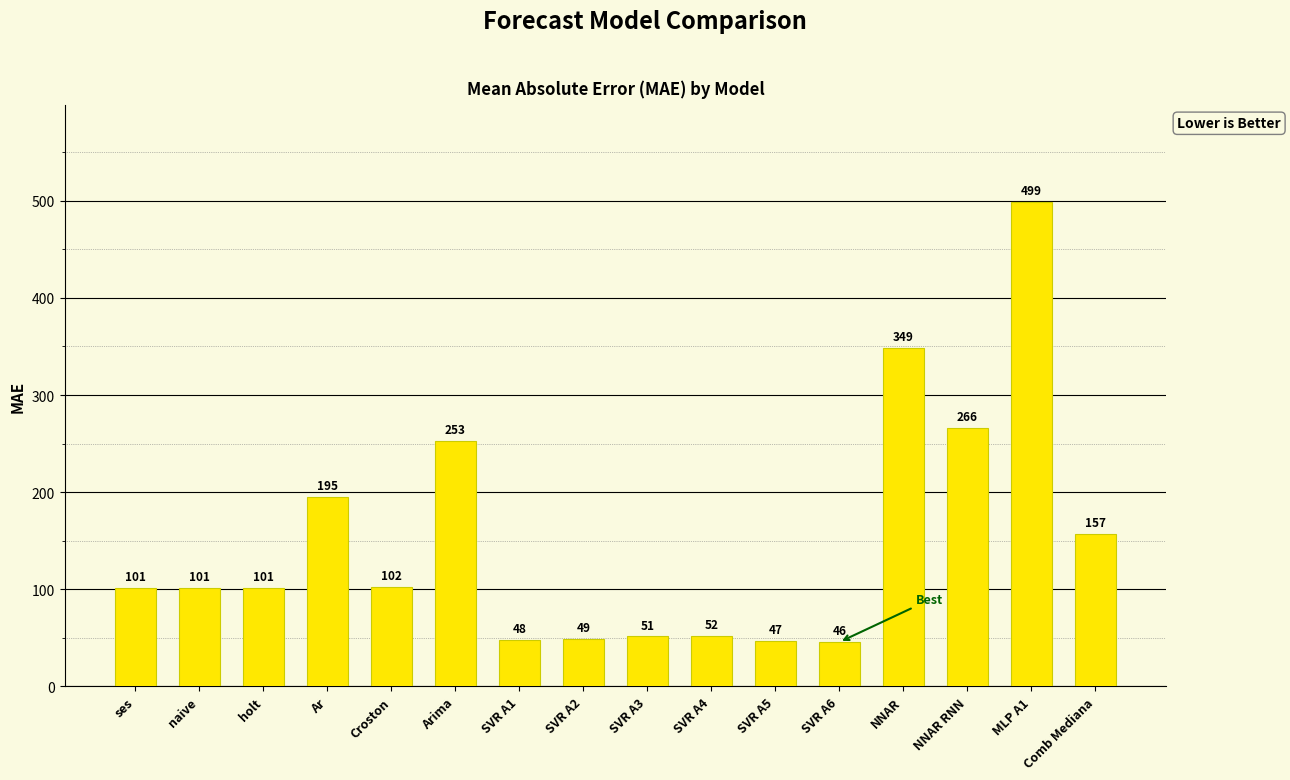

What is the ratio of the value at naive to the value at Arima?

0.4